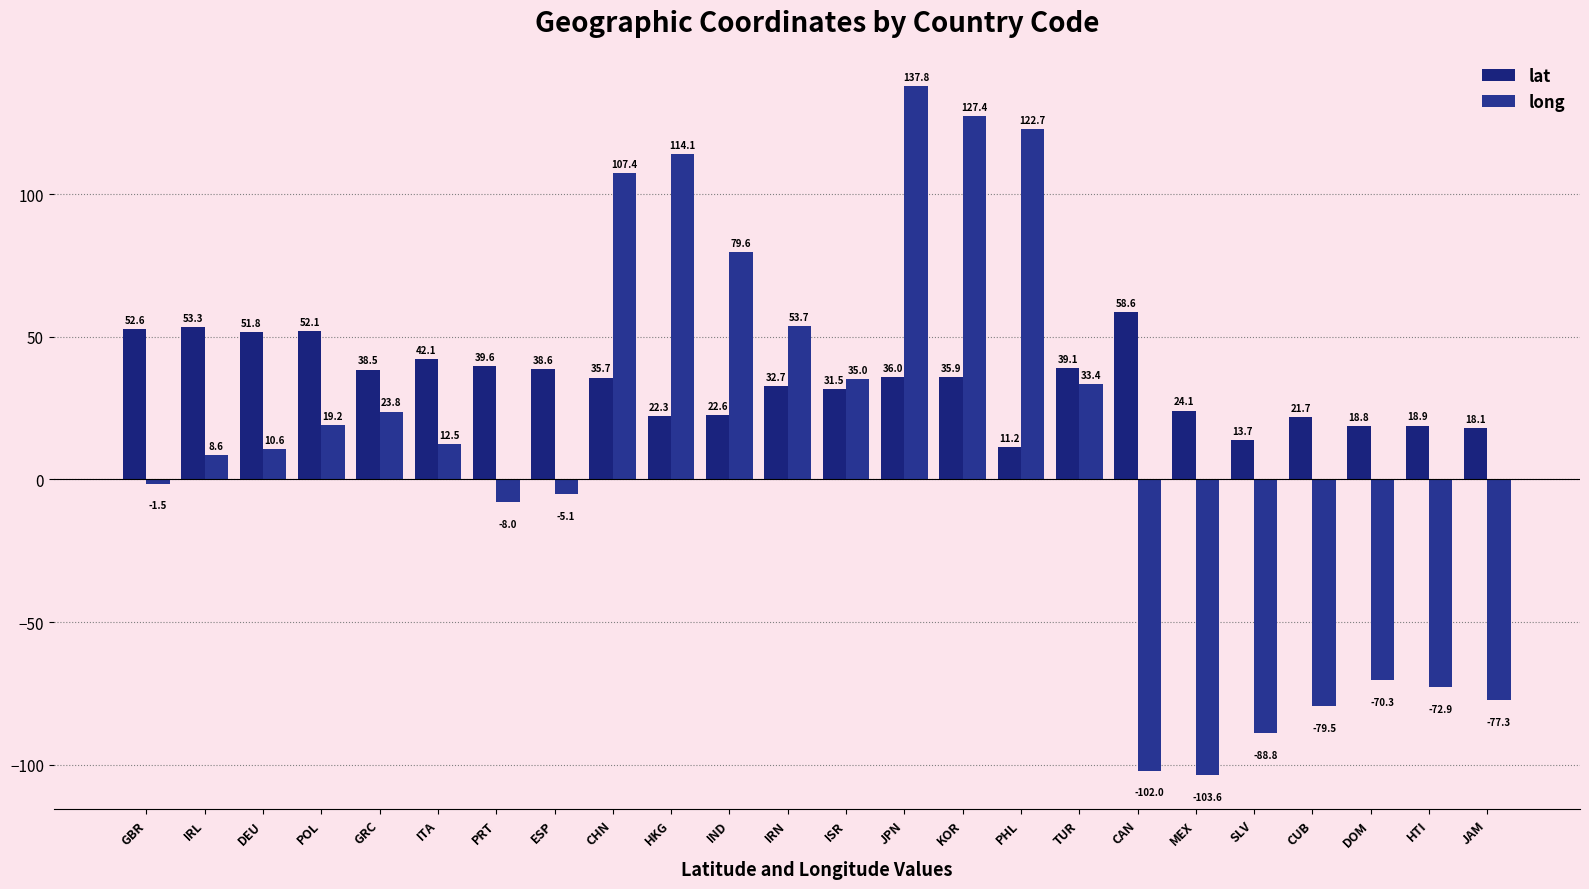

Is it true that lat equals 87.5 at CAN?

False